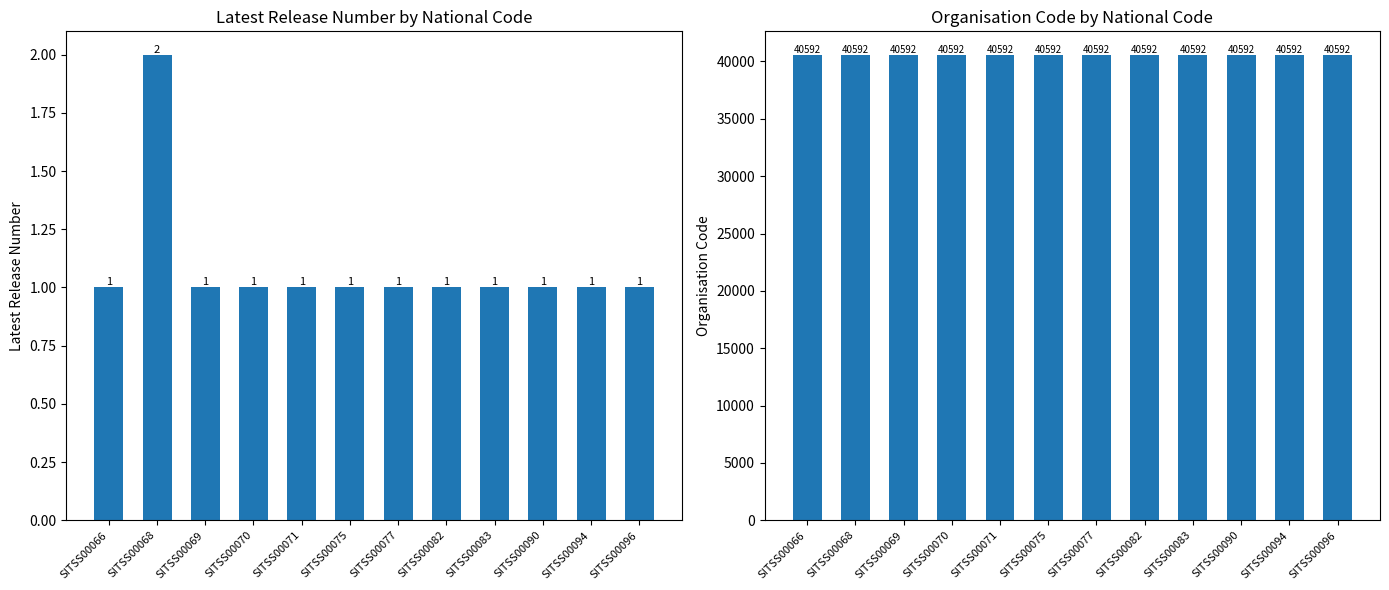

Rank the series by their maximum value, from lowest to highest.

Latest Release Number, Organisation Code